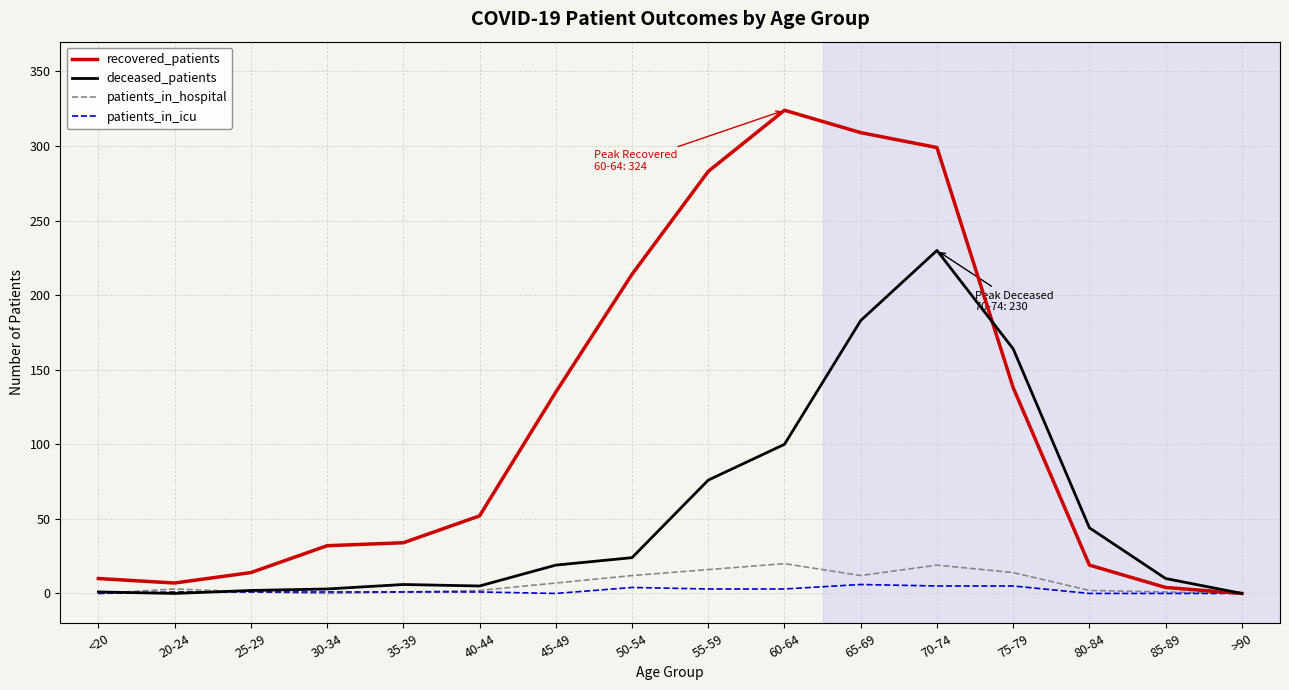

What is the greatest value displayed?

324